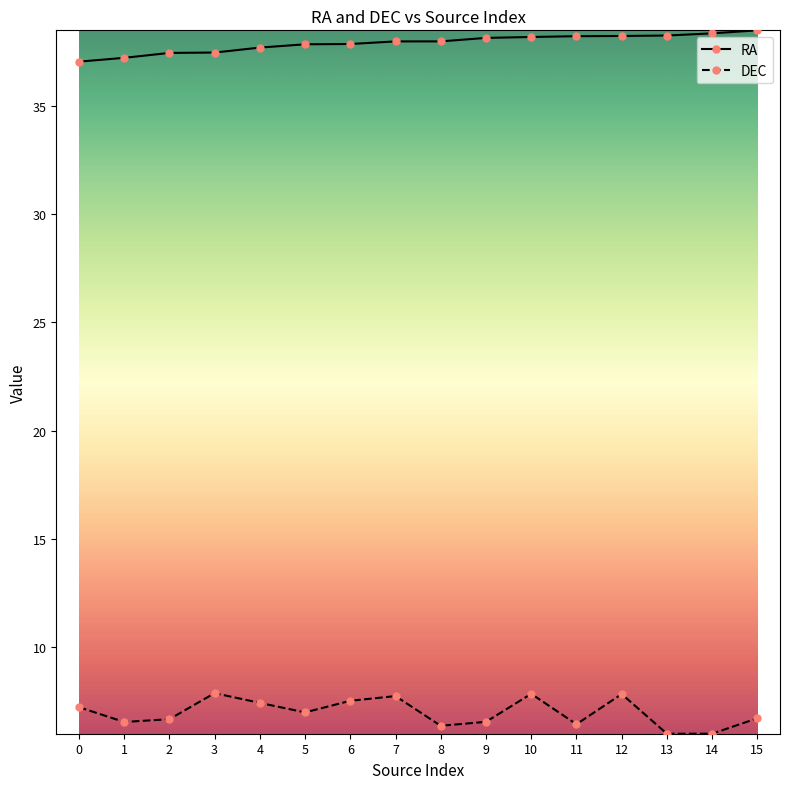

What are all the series names shown in the legend?

RA, DEC